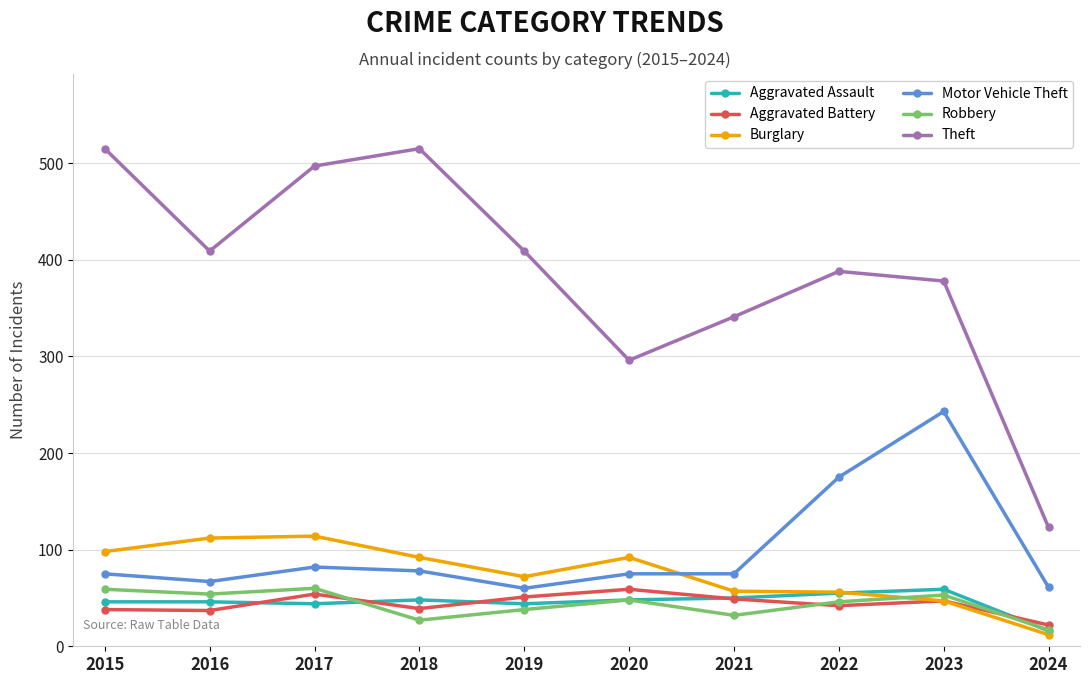

True or false: Aggravated Battery and Robbery intersect in this chart.

True